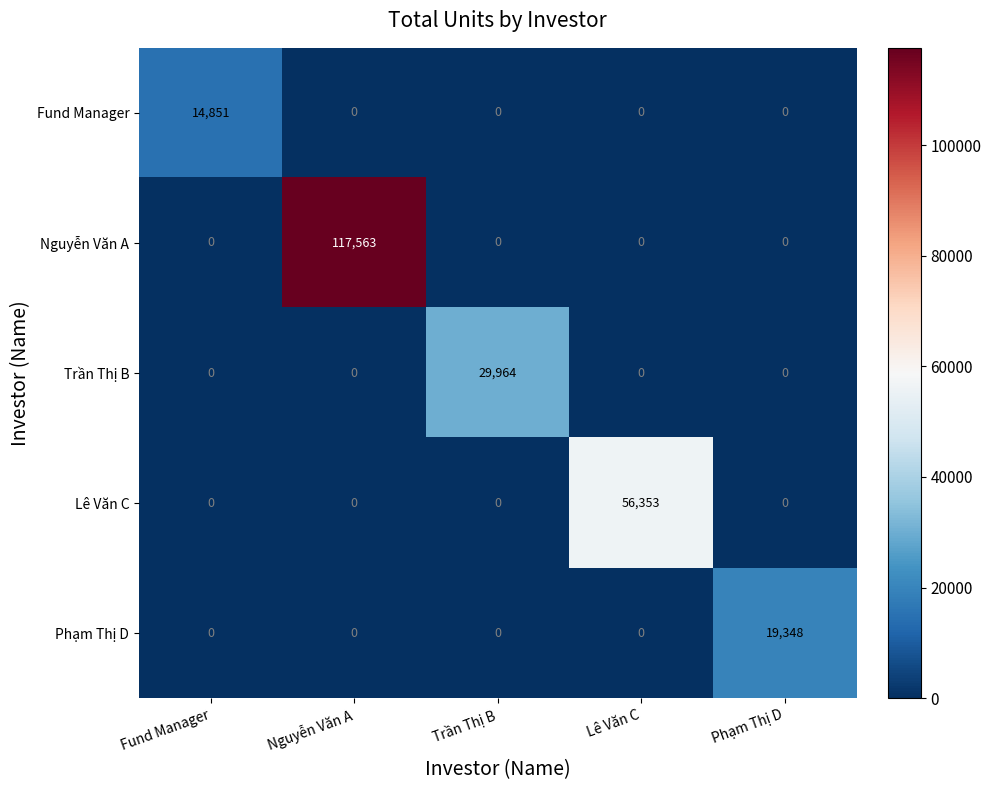

Which series has the largest range (max minus min)?

Nguyễn Văn A